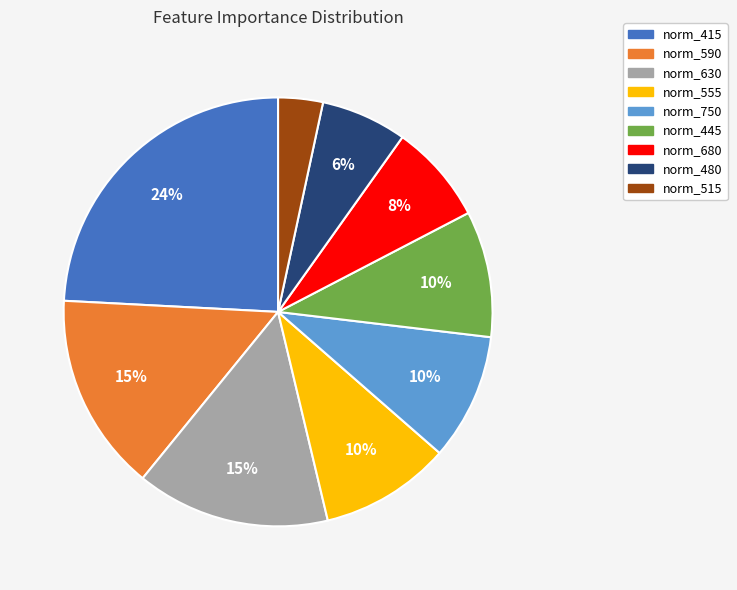

To the nearest percent, what percentage of the pie is norm_630?

15%